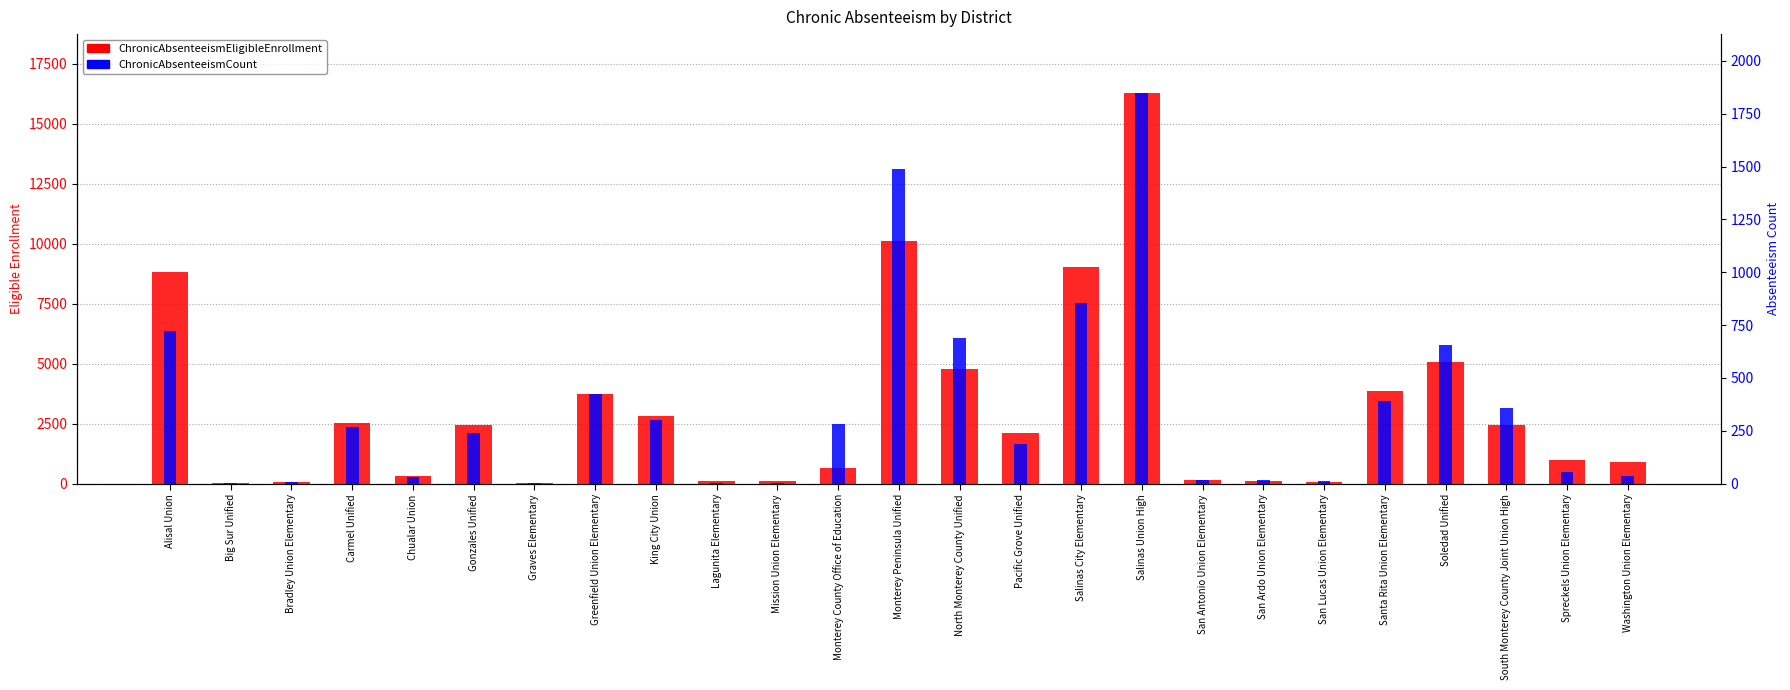

What is the spread (max minus min) of values at Greenfield Union Elementary?

3308